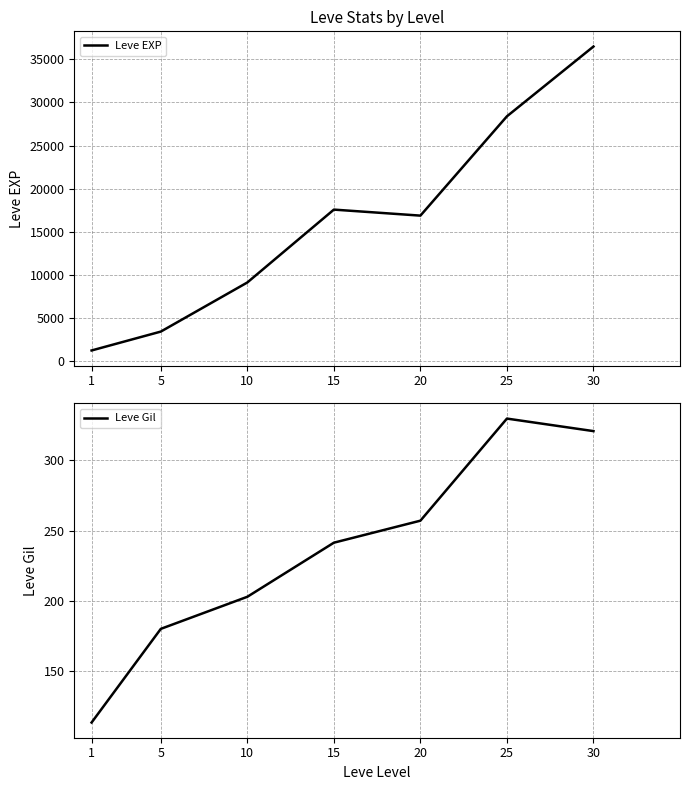

The Leve Gil series shows 59.4 at 1. True or false?

False